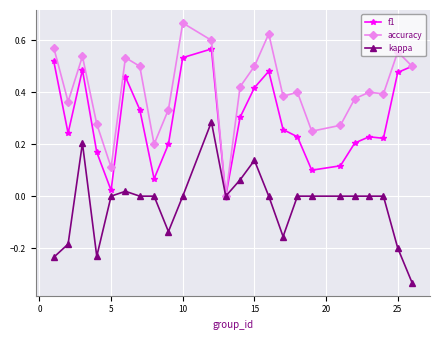

True or false: f1 has more than 1 interior local peaks.

True